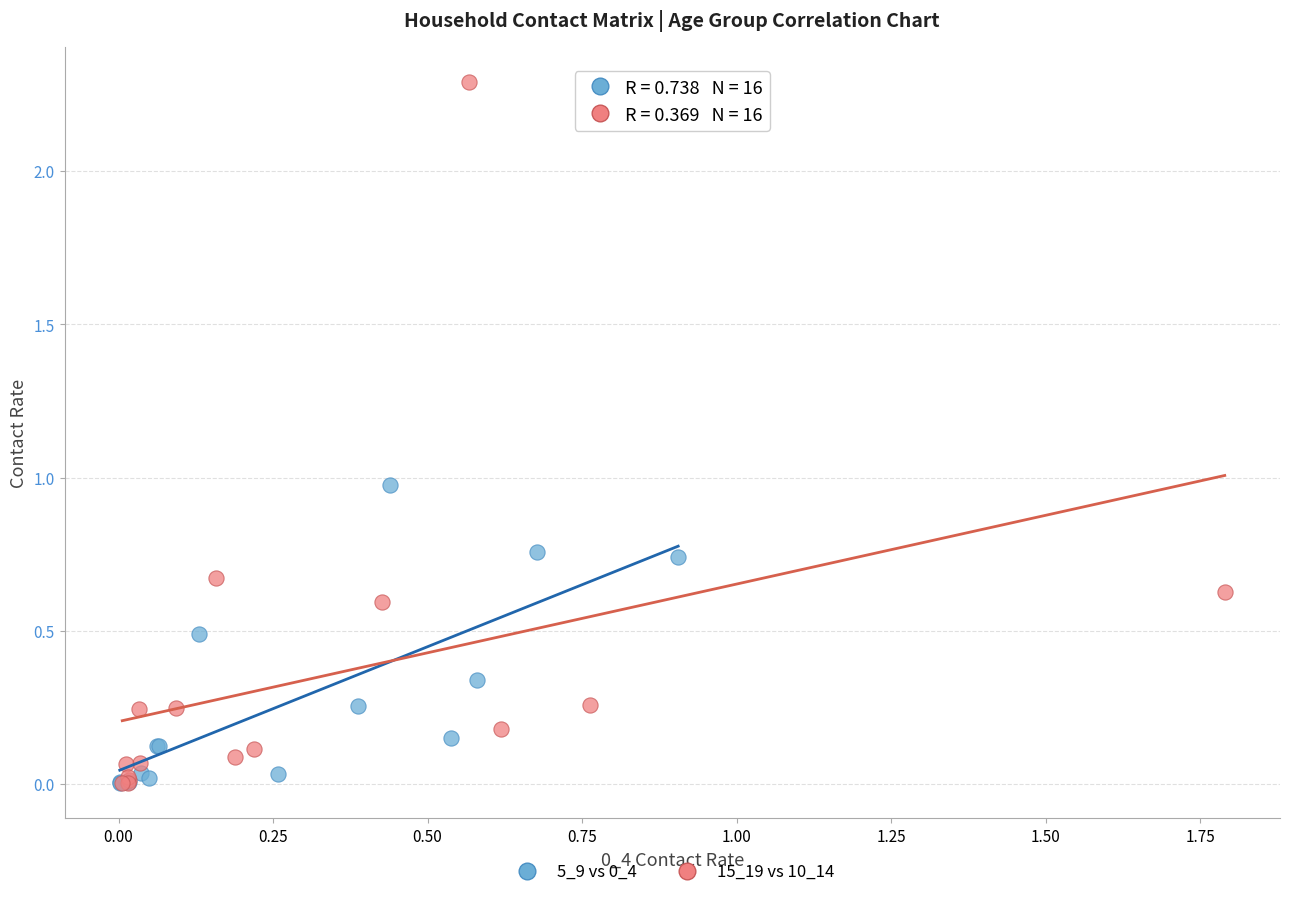

Which series reaches the maximum Y coordinate?

15_19 vs 10_14